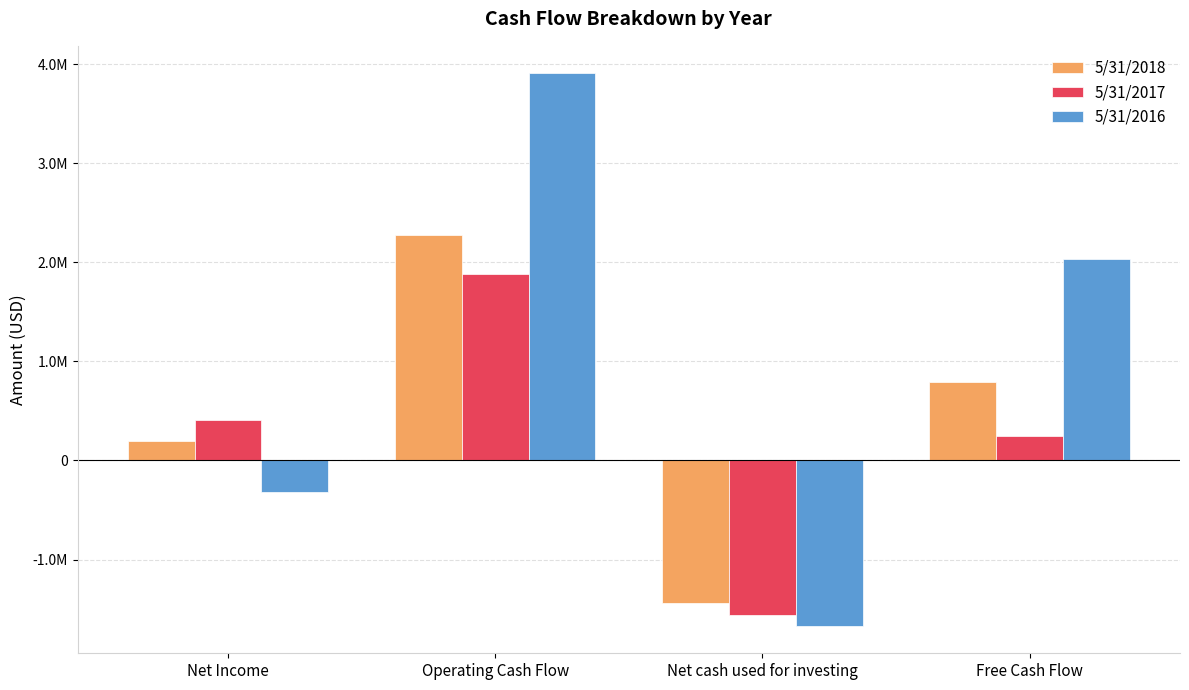

What are all the series names shown in the legend?

5/31/2018, 5/31/2017, 5/31/2016